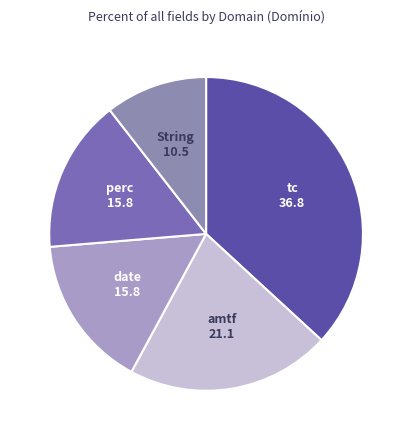

Count the number of slices in the pie.

5